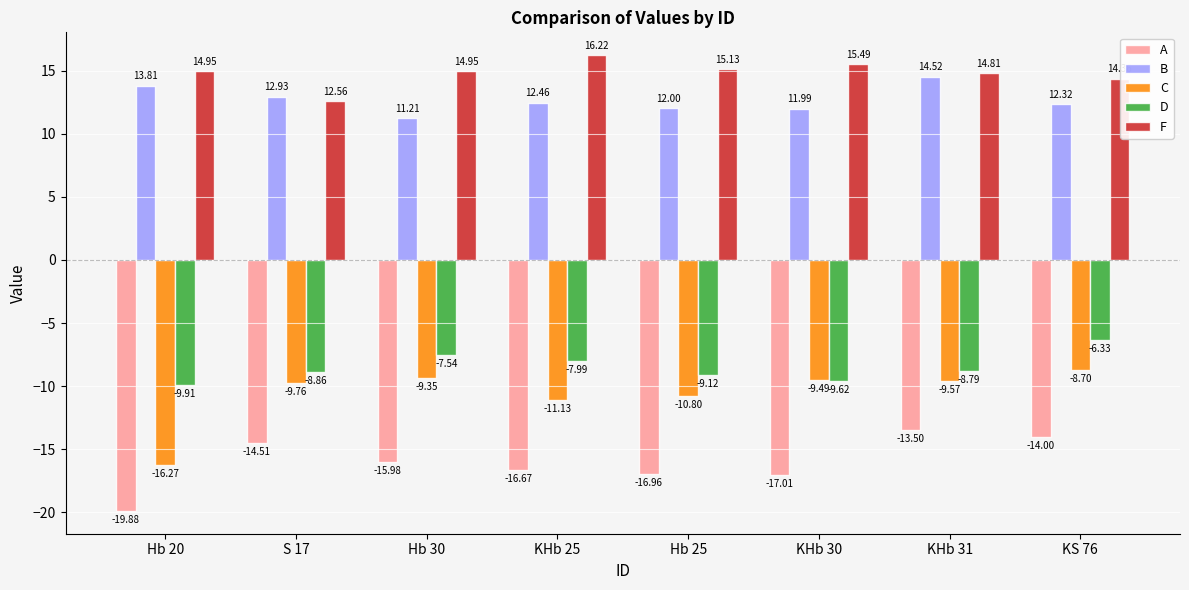

What is the label of the 8th bar from the right?

Hb 20